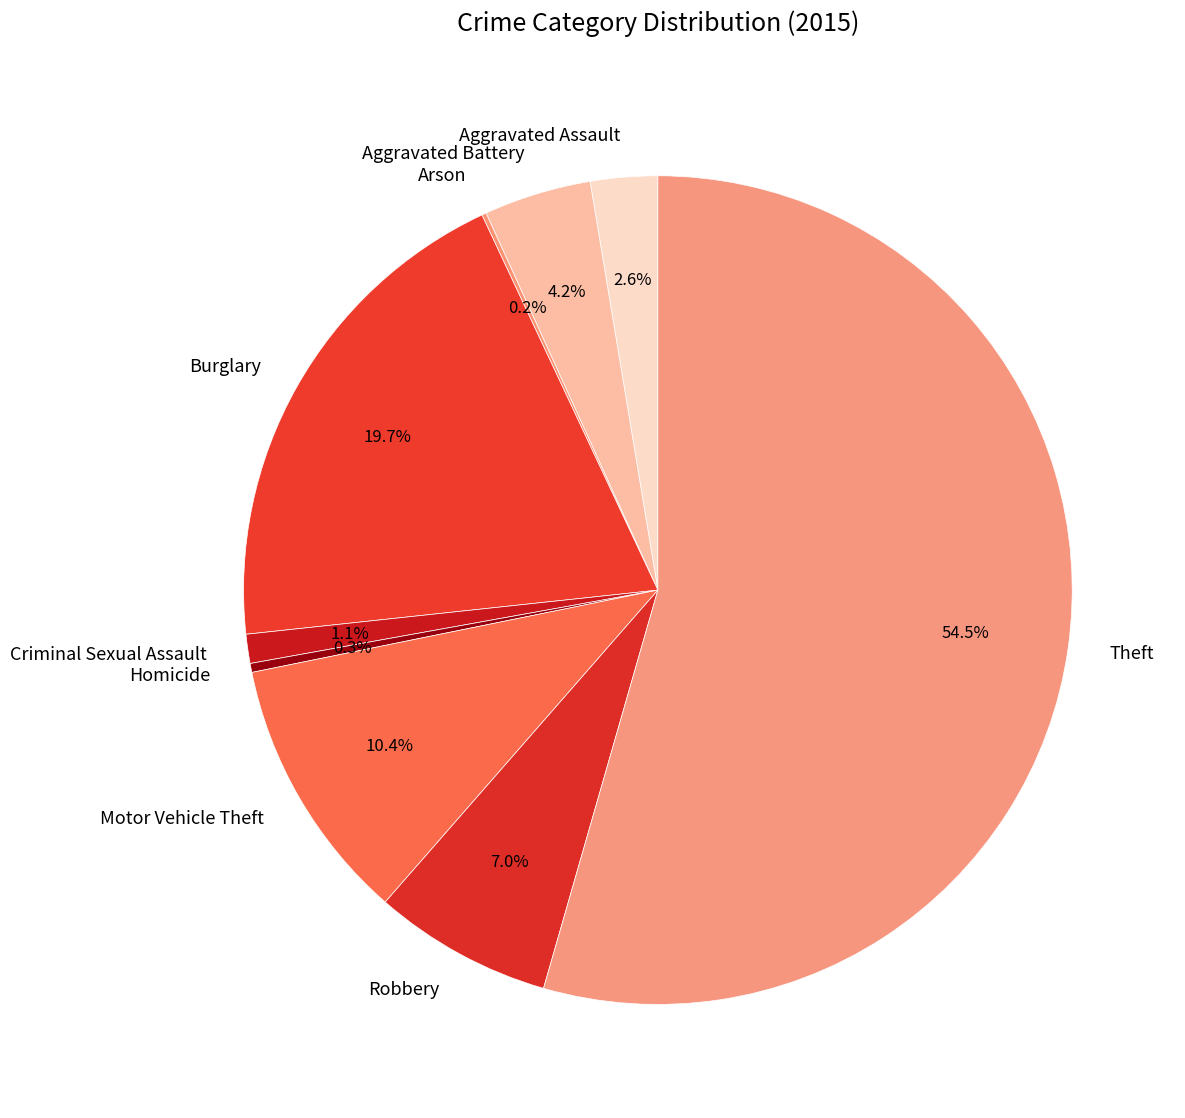

Which slice is the largest?

Theft